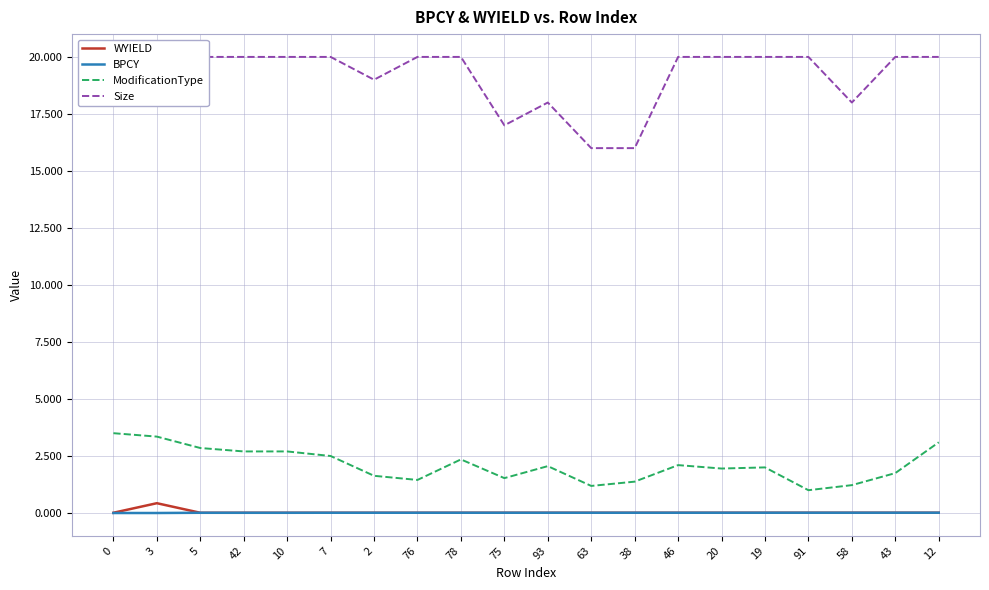

True or false: WYIELD has more than 2 interior local peaks.

False